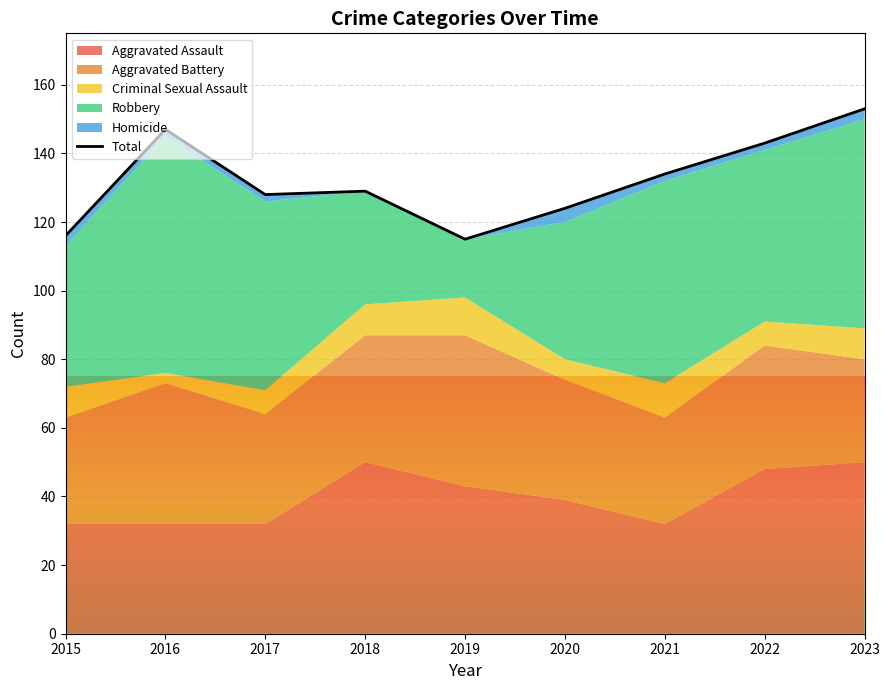

How many points are lower than both their immediate neighbors (excluding endpoints)?

2